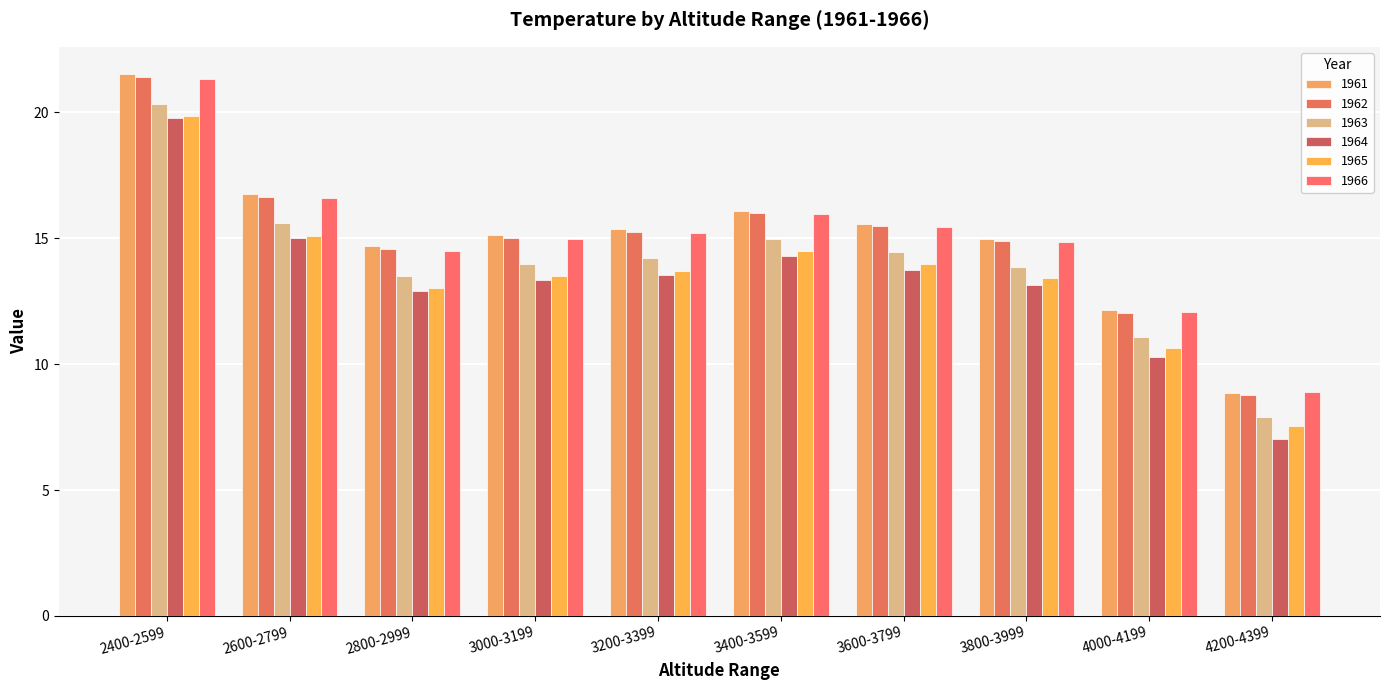

The 1962 series shows 15.0 at 3000-3199. True or false?

True